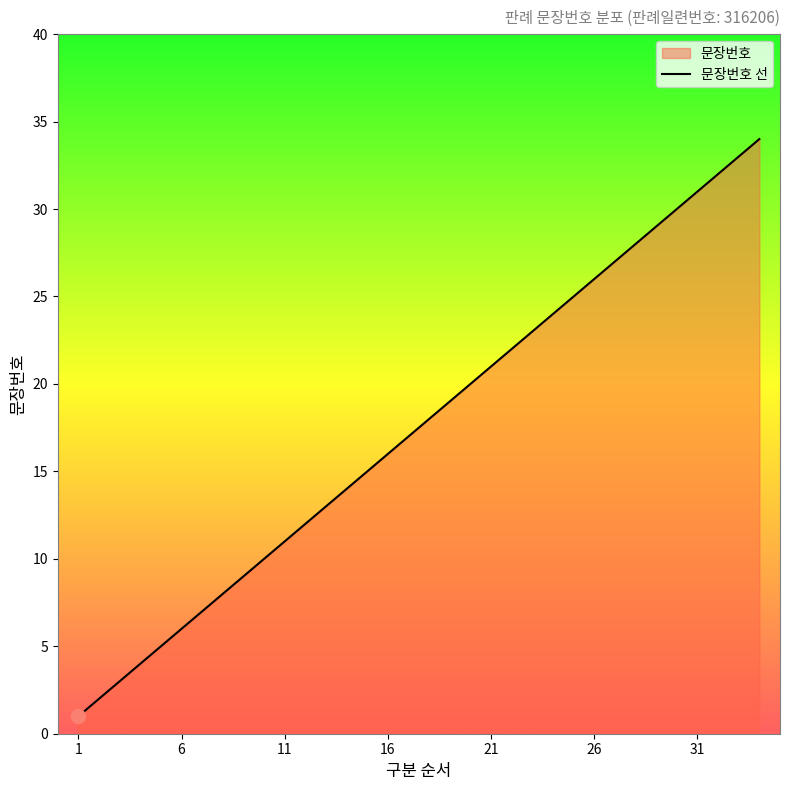

What is the maximum value shown in the chart?

34